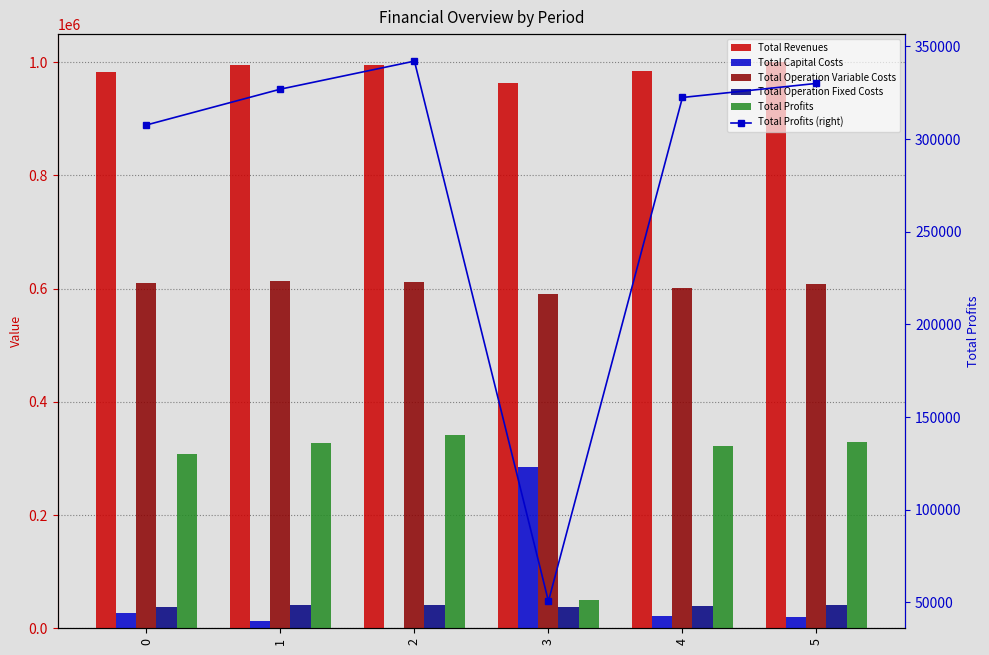

Which series has the largest total across all categories?

Total Revenues